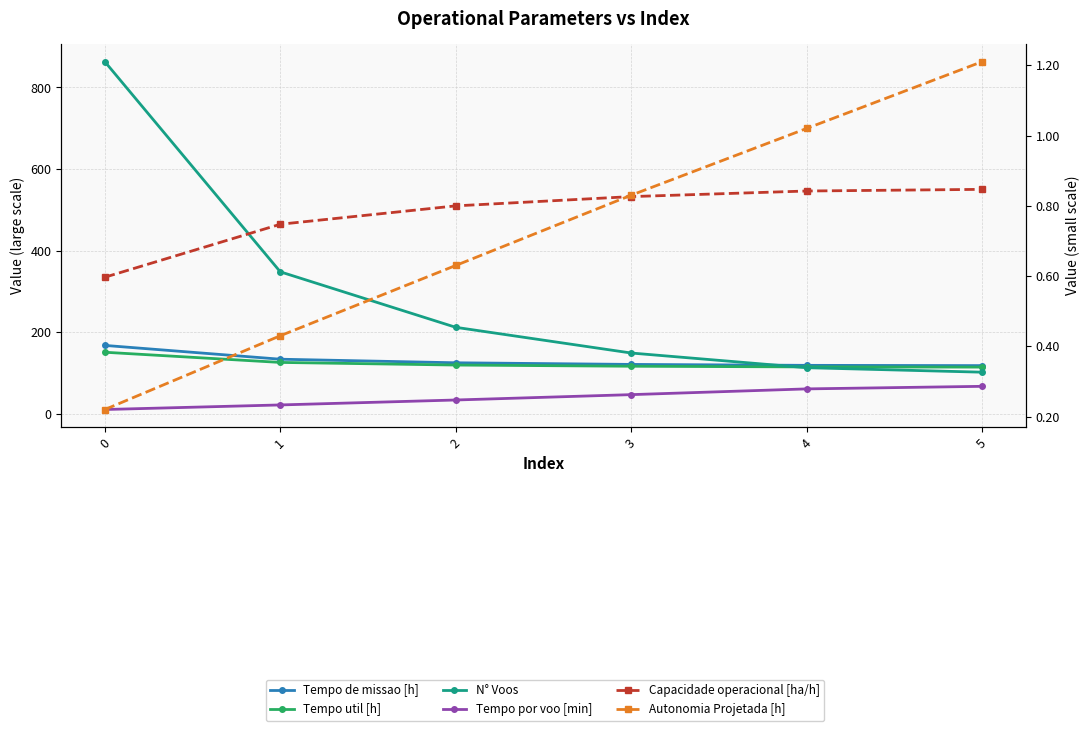

True or false: Tempo de missao [h] has a value of 212.6 at 3.

False